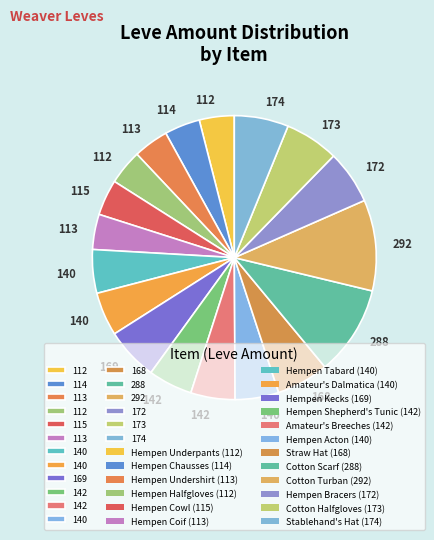

Count the number of slices in the pie.

18